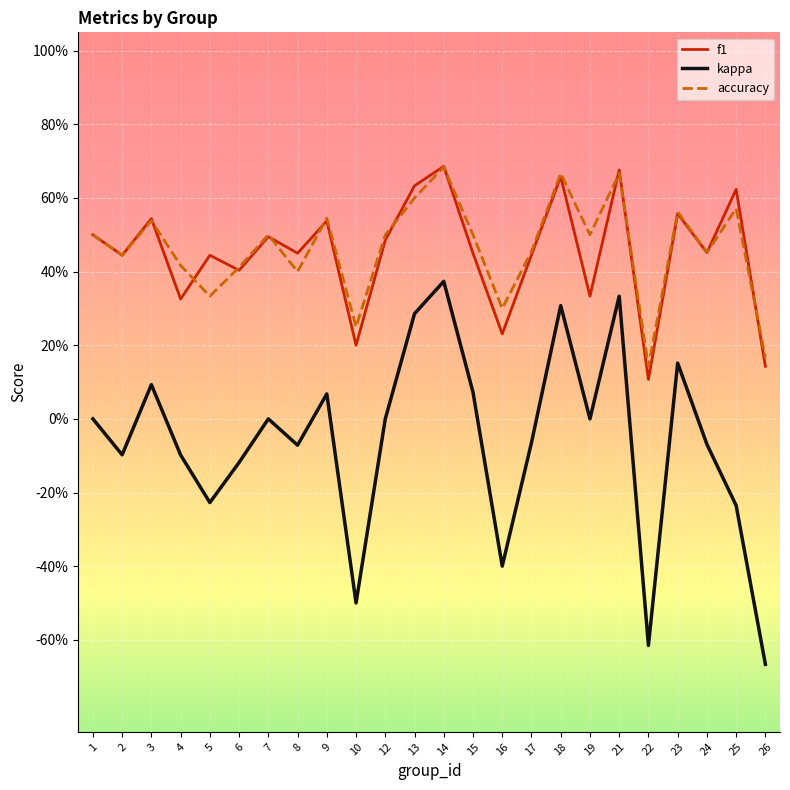

True or false: f1 has a value of 0.2 at 22.

False